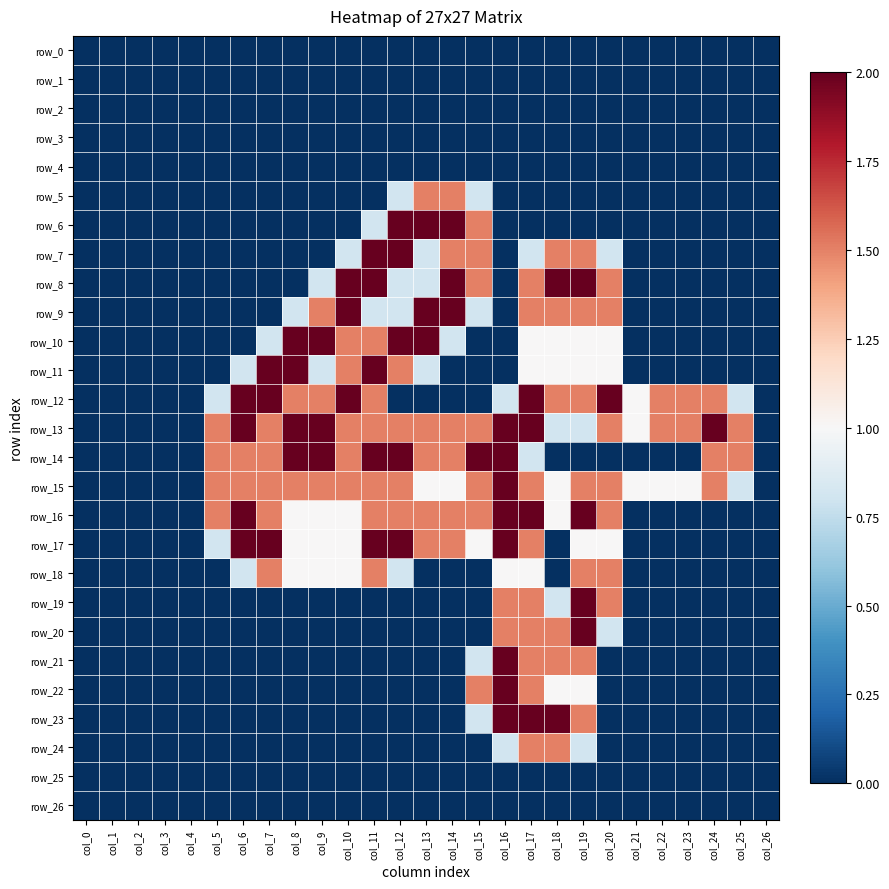

Which series changed the most between col_7 and col_20?

row_8